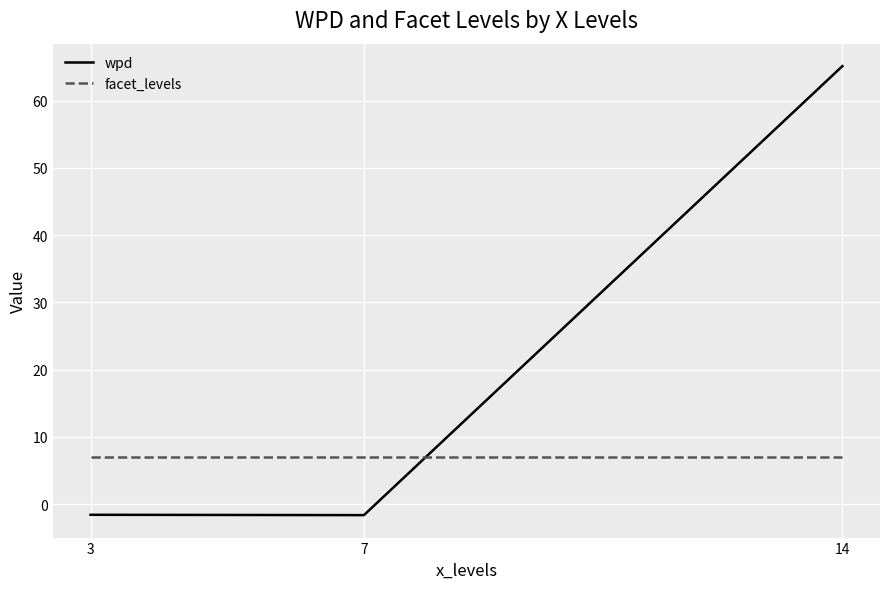

What is the sum of the wpd values at 3 and 7?

-3.2